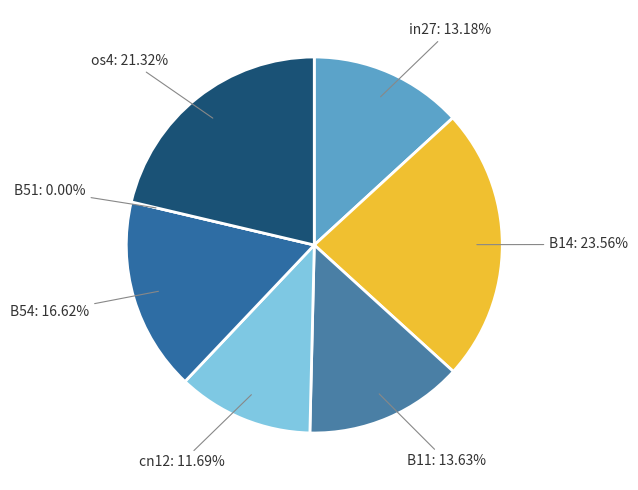

To the nearest percent, what portion does in27 represent?

13%